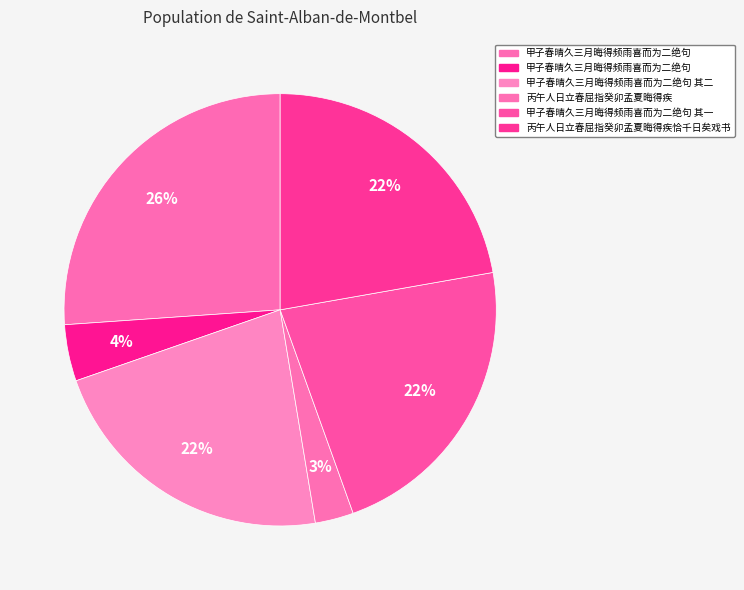

How many segments does this pie chart have?

6